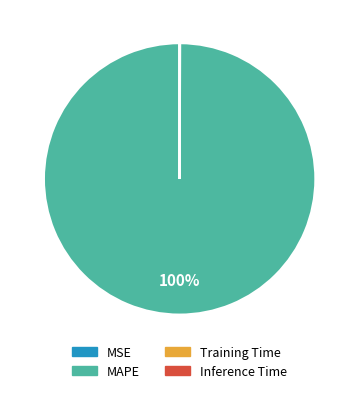

To the nearest percent, what is the difference between the largest and smallest slice percentages?

100%